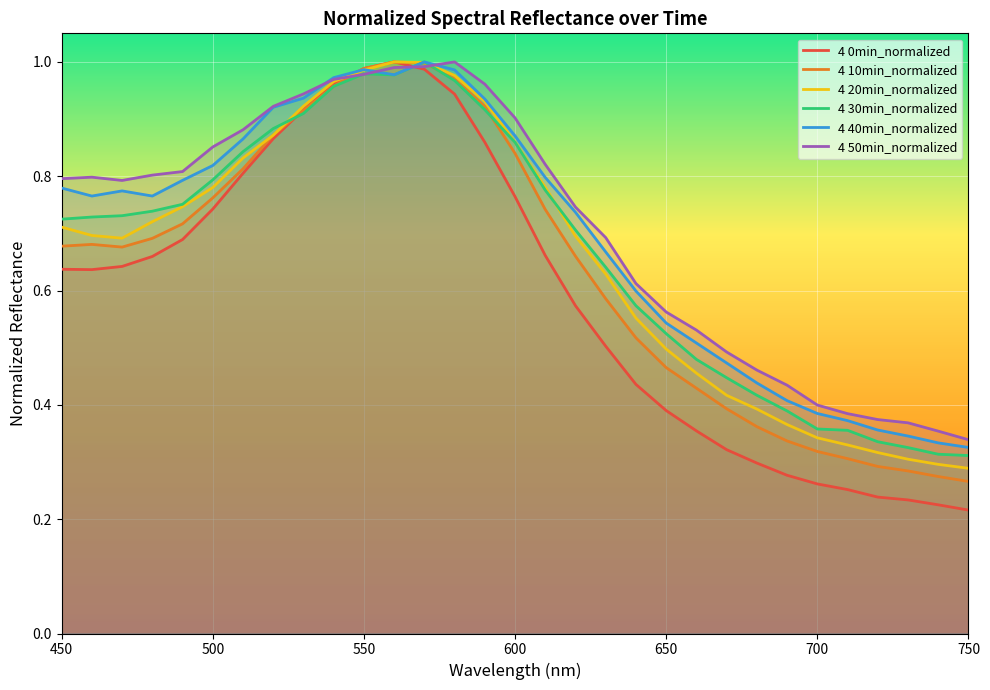

Reading right to left, extract all data points from this chart.

4 0min_normalized: 0.2	0.2	0.2	0.2	0.3	0.3	0.3	0.3	0.3	0.4	0.4	0.4	0.5	0.6	0.7	0.8	0.9	0.9	1.0	1.0	1.0	1.0	0.9	0.9	0.8	0.7	0.7	0.7	0.6	0.6	0.6
4 10min_normalized: 0.3	0.3	0.3	0.3	0.3	0.3	0.3	0.4	0.4	0.4	0.5	0.5	0.6	0.7	0.7	0.8	0.9	1.0	1.0	1.0	1.0	1.0	0.9	0.9	0.8	0.8	0.7	0.7	0.7	0.7	0.7
4 20min_normalized: 0.3	0.3	0.3	0.3	0.3	0.3	0.4	0.4	0.4	0.5	0.5	0.6	0.6	0.7	0.8	0.9	0.9	1.0	1.0	1.0	1.0	1.0	0.9	0.9	0.8	0.8	0.7	0.7	0.7	0.7	0.7
4 30min_normalized: 0.3	0.3	0.3	0.3	0.4	0.4	0.4	0.4	0.4	0.5	0.5	0.6	0.6	0.7	0.8	0.9	0.9	1.0	1.0	1.0	1.0	1.0	0.9	0.9	0.8	0.8	0.8	0.7	0.7	0.7	0.7
4 40min_normalized: 0.3	0.3	0.3	0.4	0.4	0.4	0.4	0.4	0.5	0.5	0.5	0.6	0.7	0.7	0.8	0.9	0.9	1.0	1.0	1.0	1.0	1.0	0.9	0.9	0.9	0.8	0.8	0.8	0.8	0.8	0.8
4 50min_normalized: 0.3	0.4	0.4	0.4	0.4	0.4	0.4	0.5	0.5	0.5	0.6	0.6	0.7	0.7	0.8	0.9	1.0	1.0	1.0	1.0	1.0	1.0	0.9	0.9	0.9	0.9	0.8	0.8	0.8	0.8	0.8